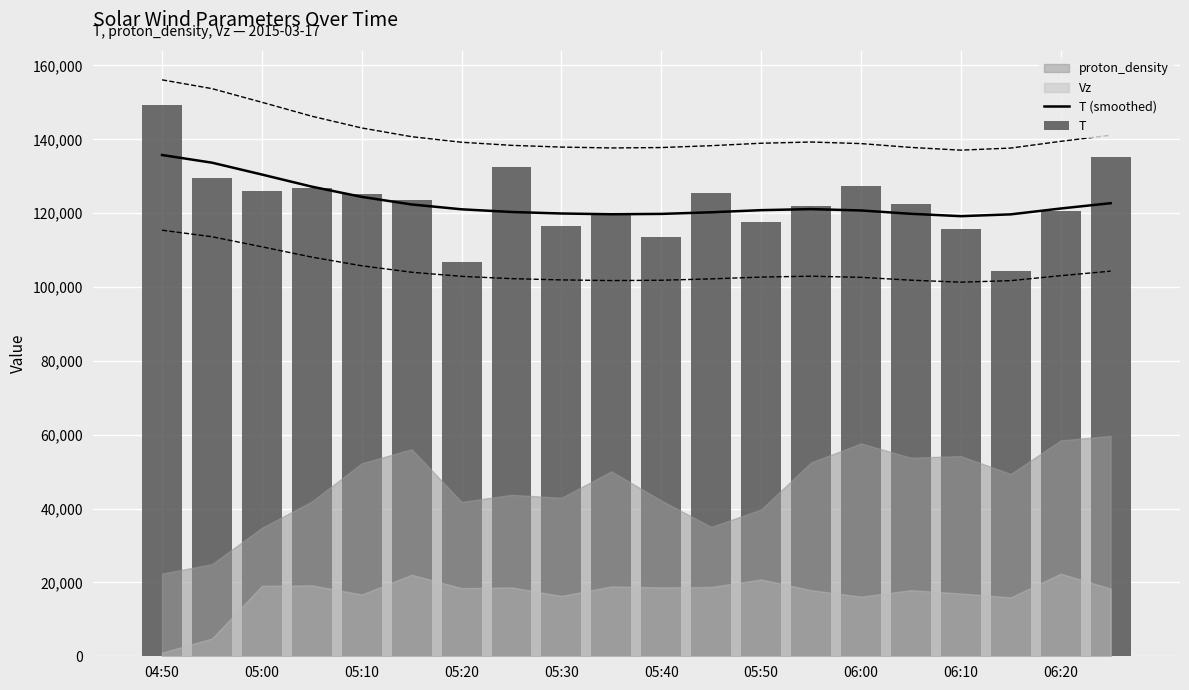

What is the highest value of the T (smoothed) series?

135744.2